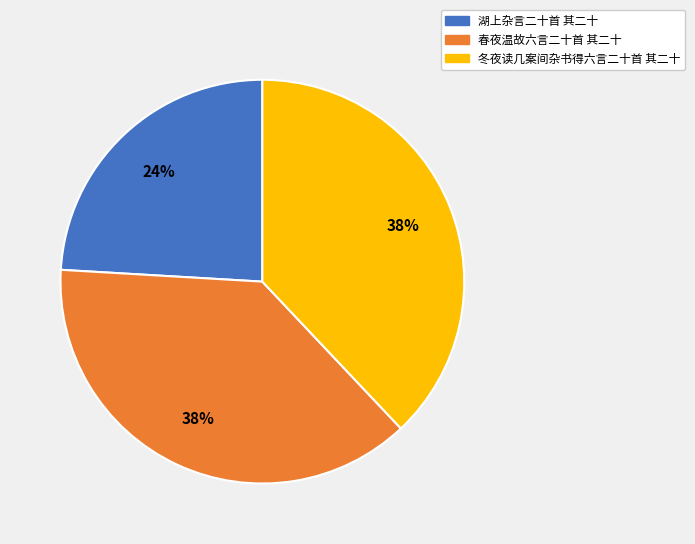

Do 湖上杂言二十首 其二十 and 春夜温故六言二十首 其二十 together represent more than half of the pie?

Yes